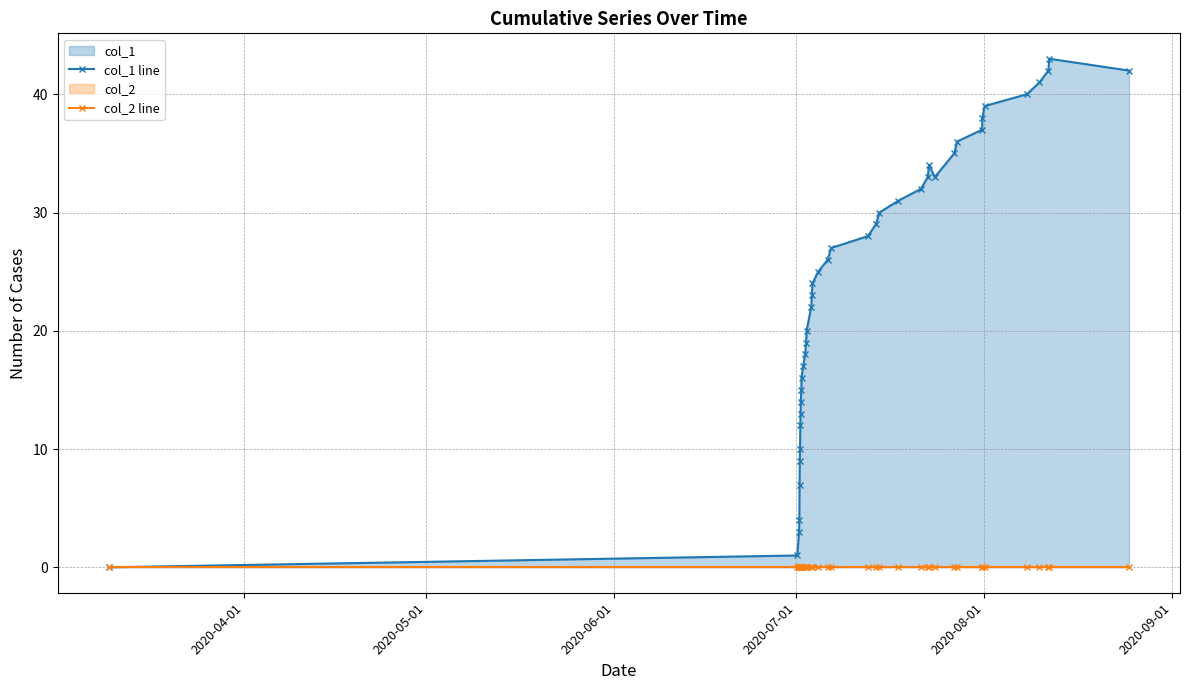

Is the value of col_2 line at 29 greater than the value of col_1 line at 18?

No